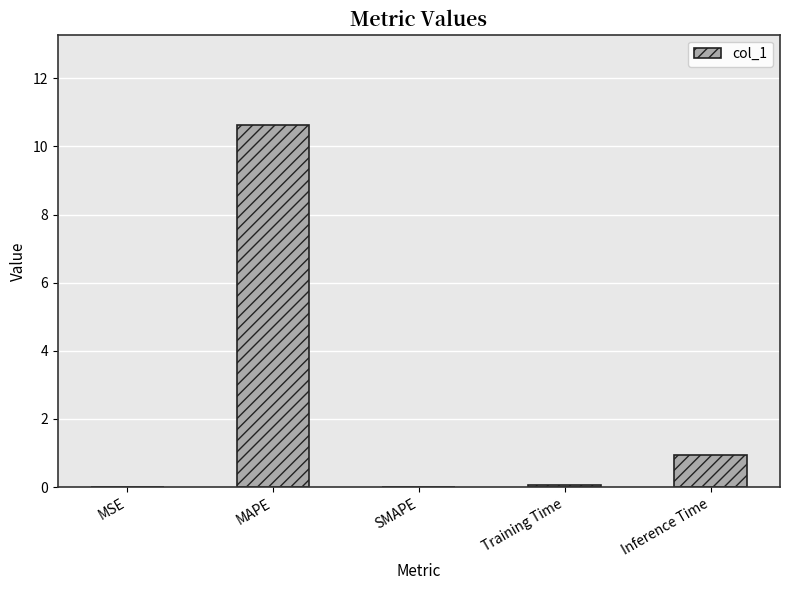

Where is the data nearest to the value 5?

Inference Time